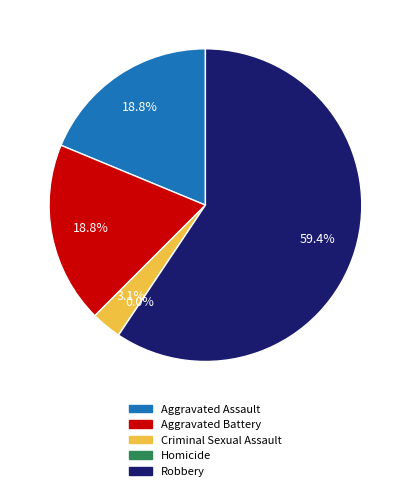

What percentage do Aggravated Battery and Homicide together represent?

18.8%